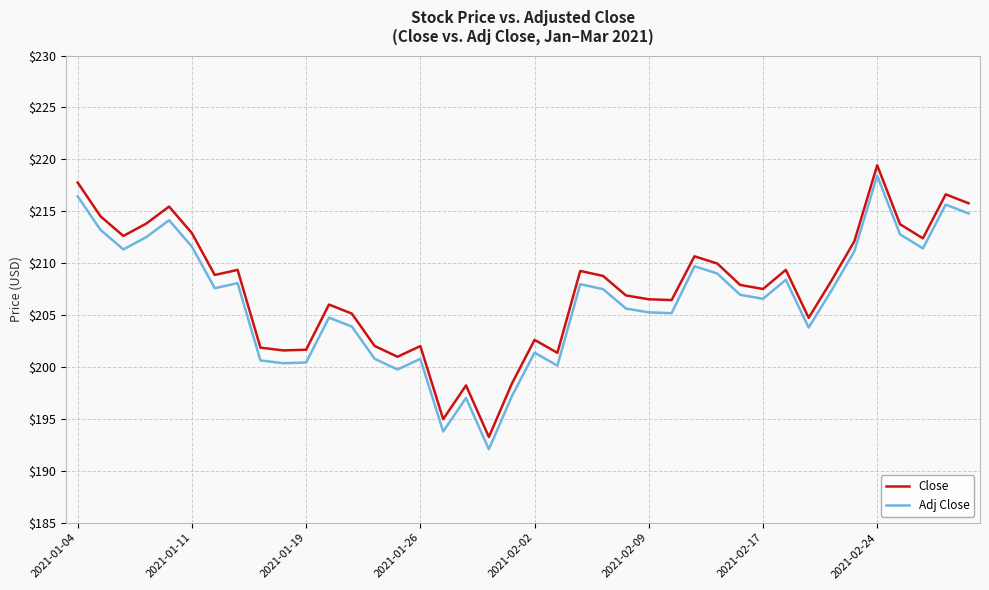

Which series has the widest spread of values?

Adj Close